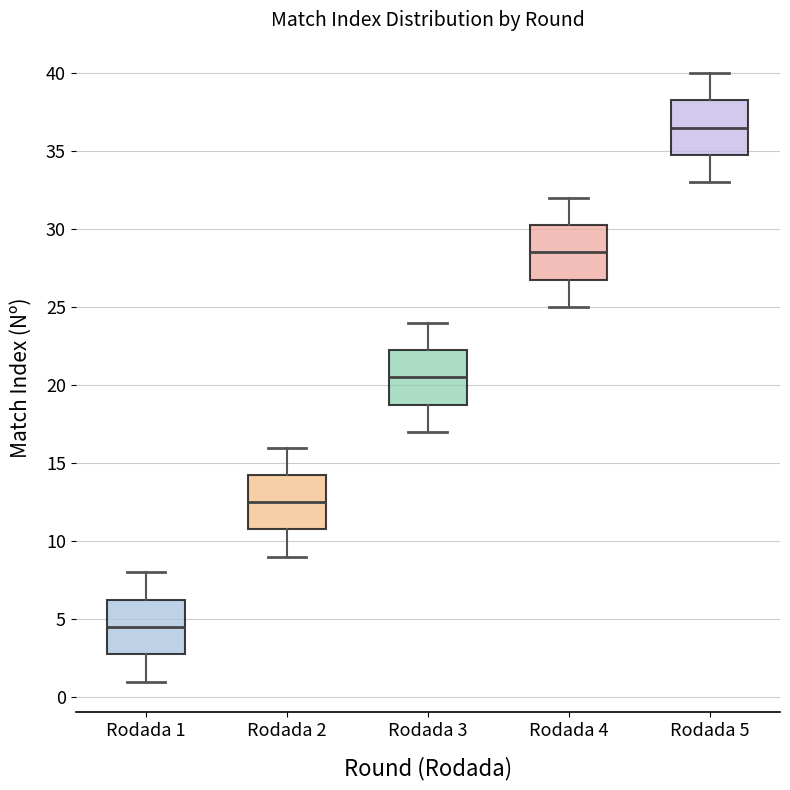

Reading left to right, transcribe this box plot: for each box, give where its median line is, the range the box spans, and where its two whiskers end, as read against the y-axis. The values are not printed on the chart, so give them approximately, as read against the axis.

Rodada 1: median 4.5, box 3.0 to 6.5, whiskers 1.0 to 8.0
Rodada 2: median 12.5, box 11.0 to 14.5, whiskers 9.0 to 16.0
Rodada 3: median 20.5, box 19.0 to 22.5, whiskers 17.0 to 24.0
Rodada 4: median 28.5, box 27.0 to 30.5, whiskers 25.0 to 32.0
Rodada 5: median 36.5, box 35.0 to 38.5, whiskers 33.0 to 40.0